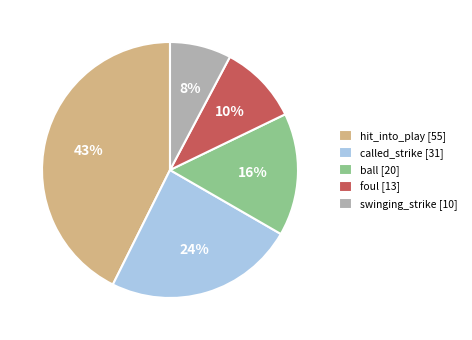

Do hit_into_play and ball together represent more than half of the pie?

Yes